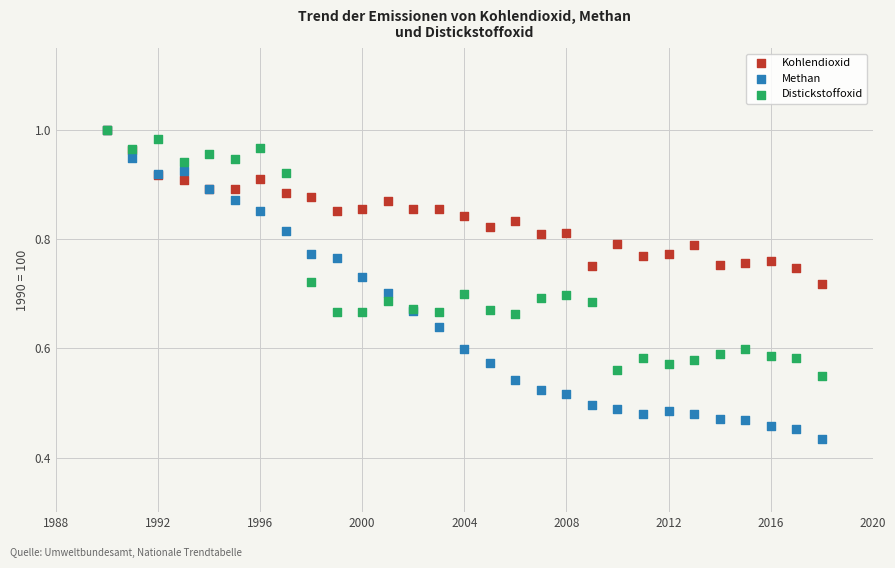

What are all the series names shown in the legend?

Kohlendioxid, Methan, Distickstoffoxid